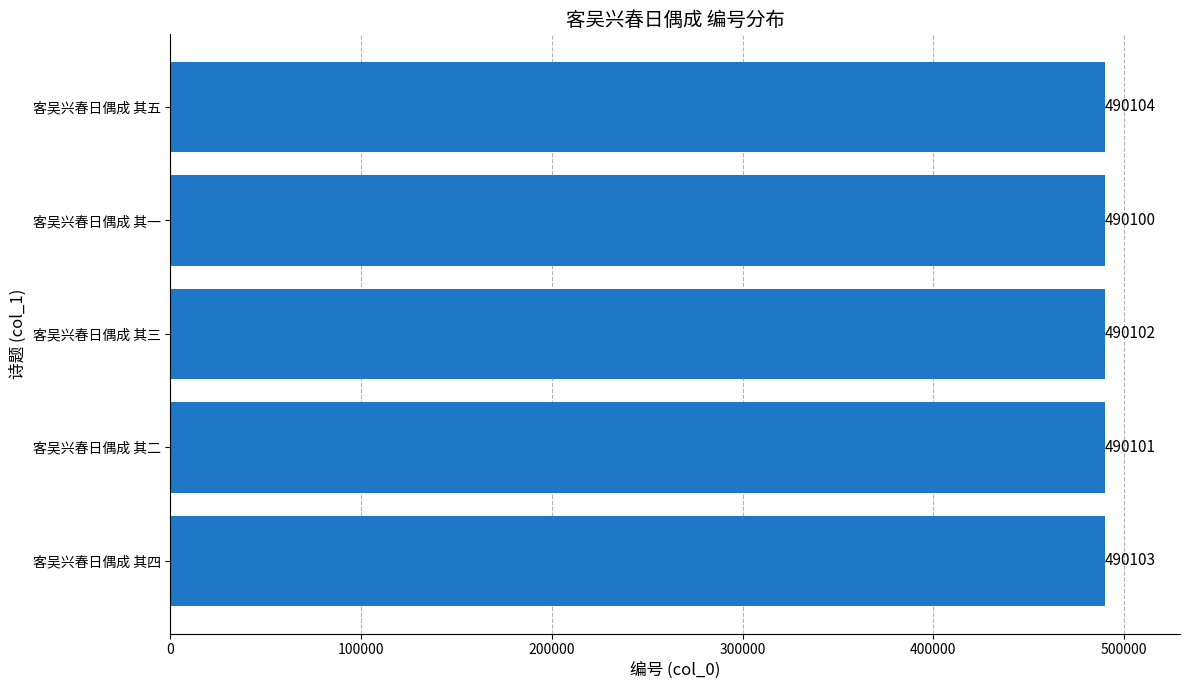

Reading bottom to top, what are all the values shown in this chart?

客吴兴春日偶成 其四=490103	客吴兴春日偶成 其二=490101	客吴兴春日偶成 其三=490102	客吴兴春日偶成 其一=490100	客吴兴春日偶成 其五=490104